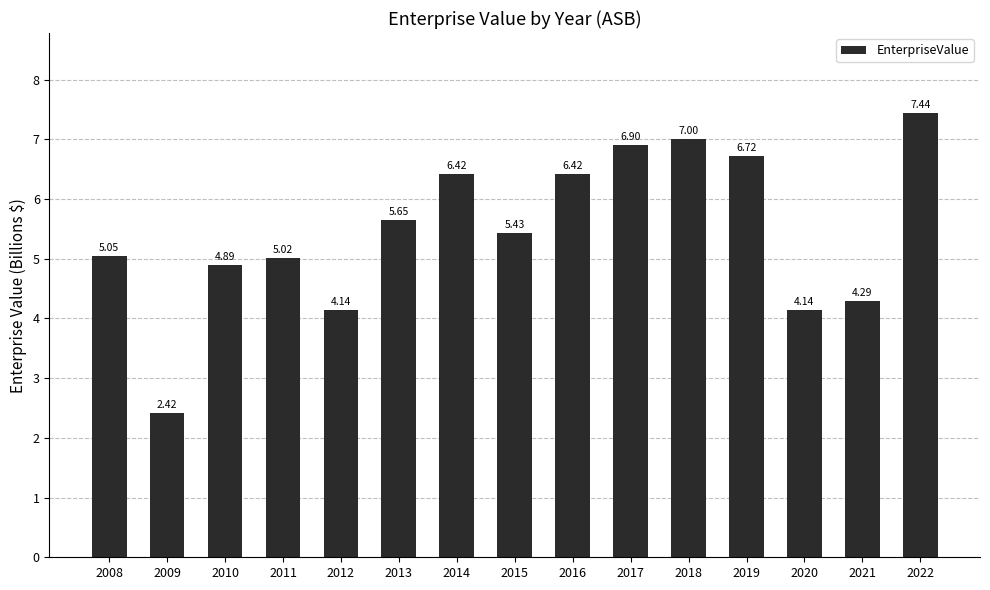

Between 2017 and 2018, which is larger?

2018